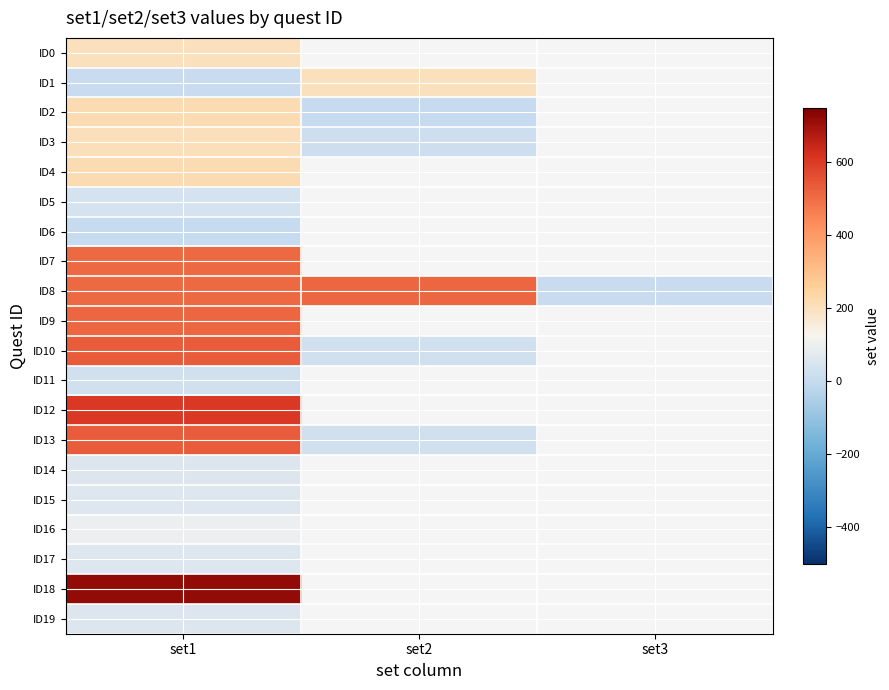

The value of ID11 at set1 is 13.9. True or false?

False